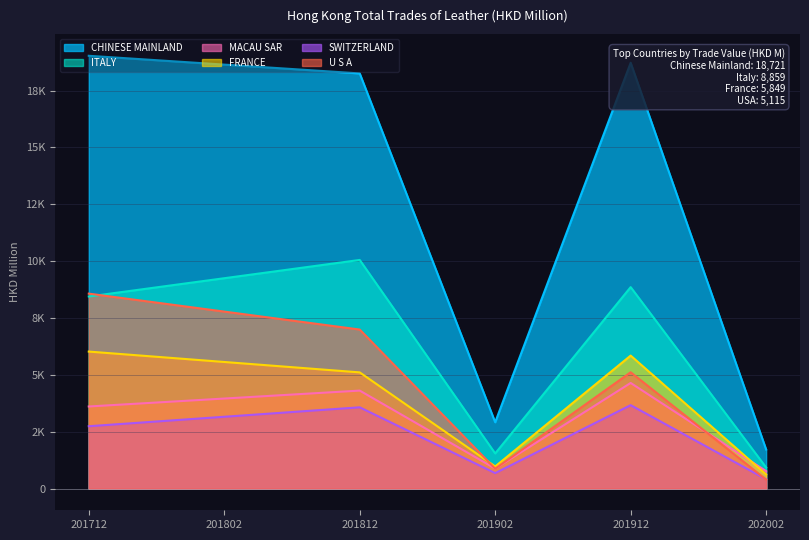

Which series has the widest spread of values?

CHINESE MAINLAND